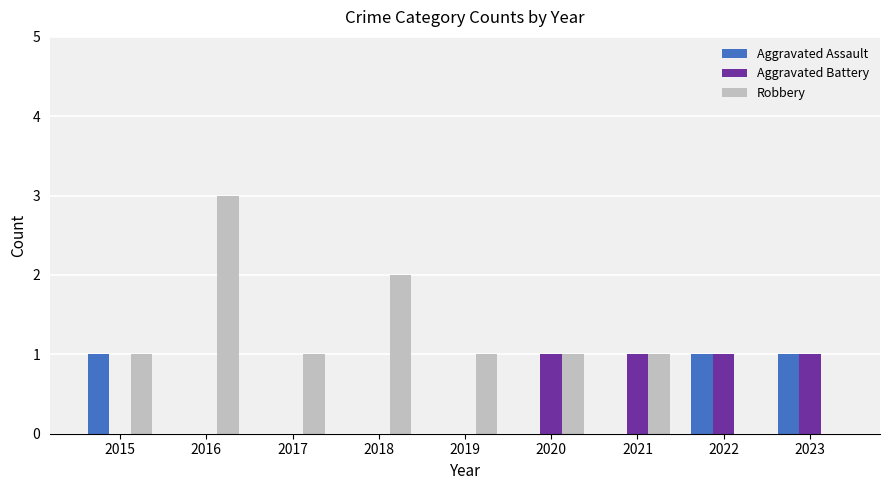

What is the highest value of the Robbery series?

3